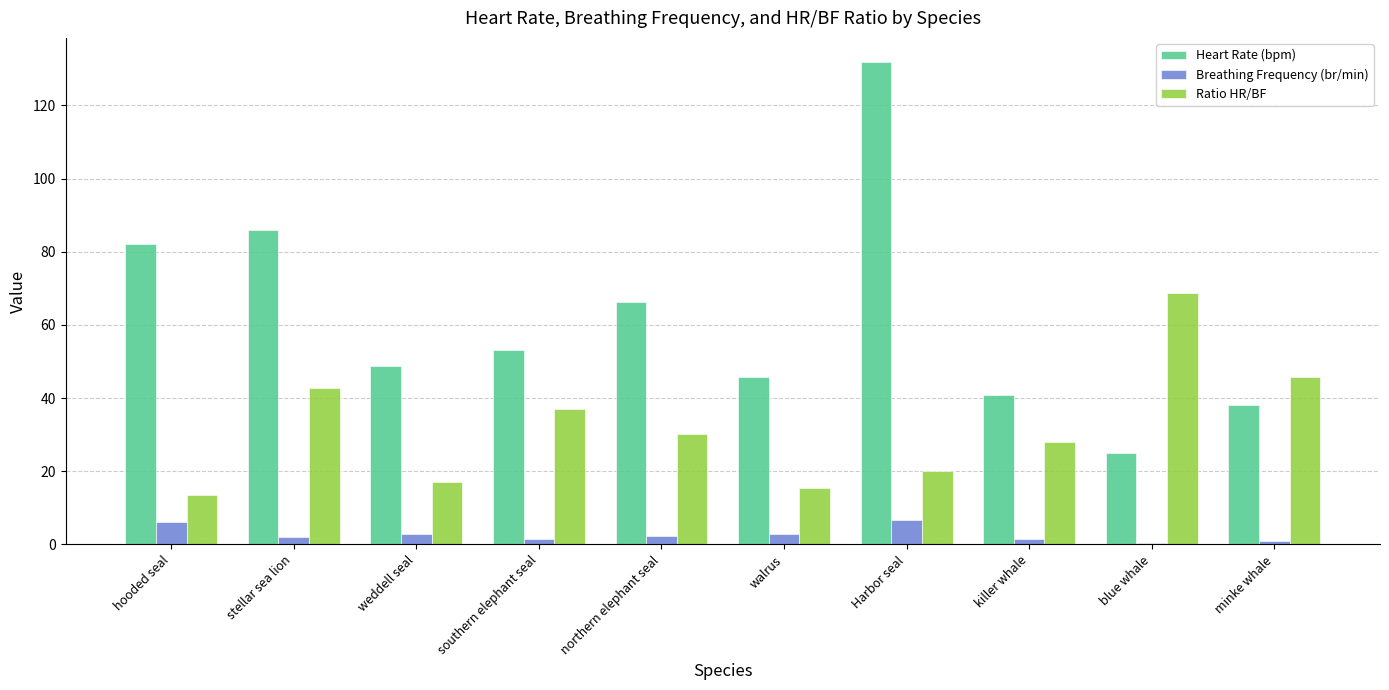

Where does the Heart Rate (bpm) series first go above 53?

hooded seal